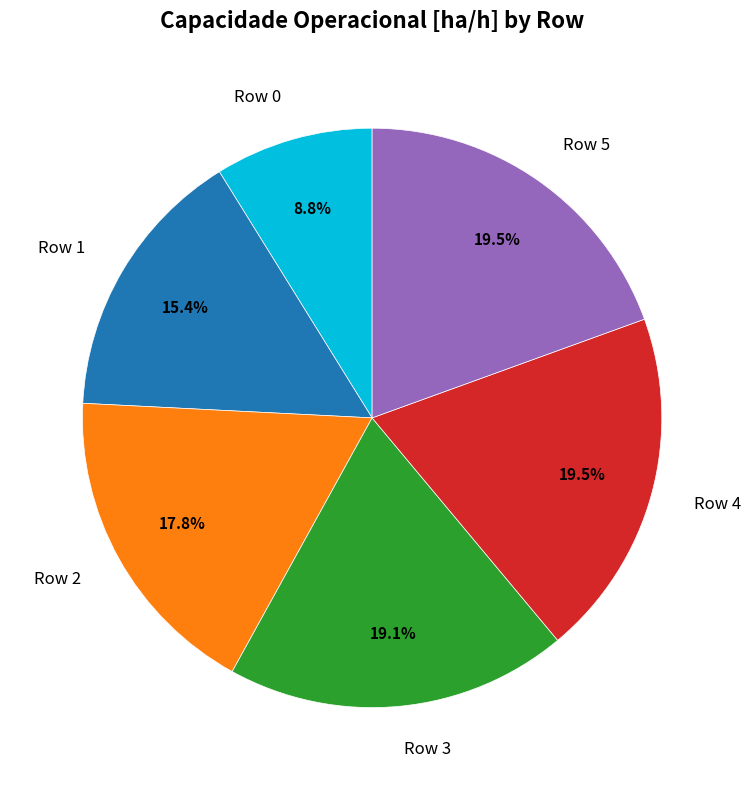

The Row 1 slice represents 21% of the pie. True or false?

False